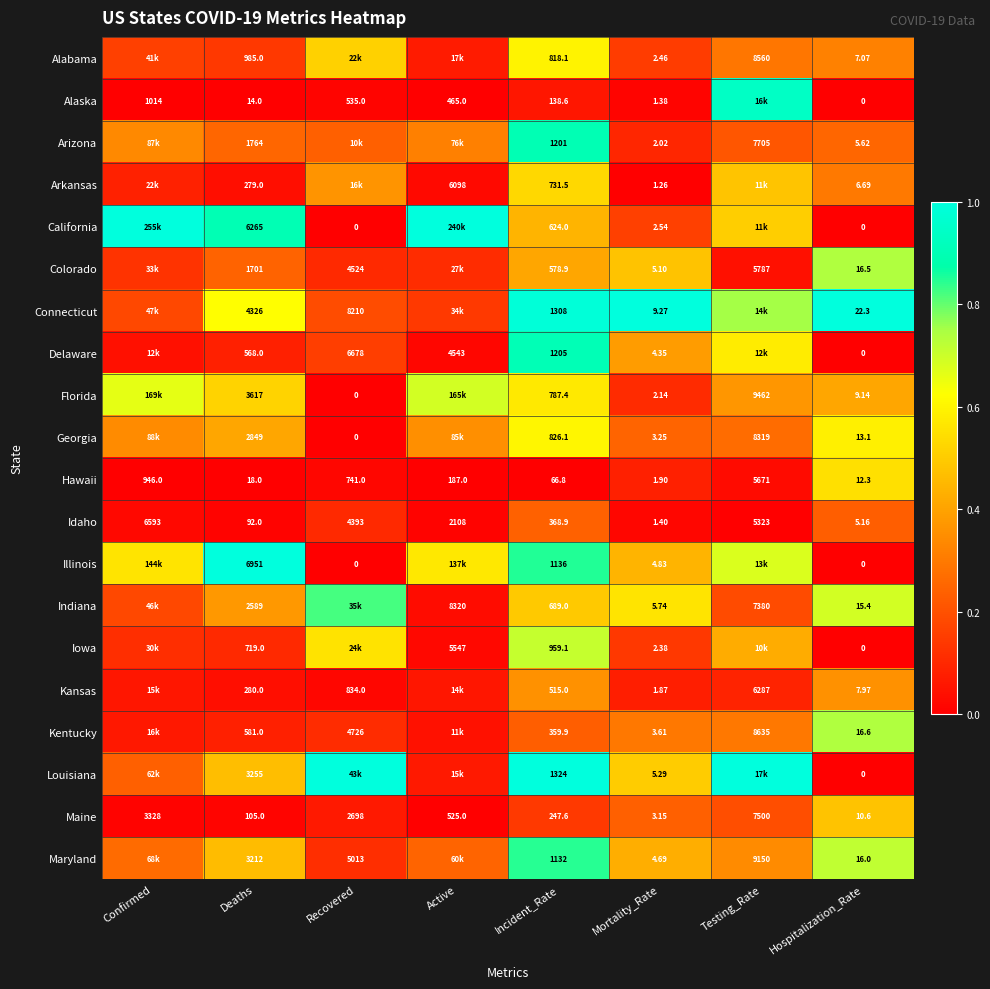

Rank the series at Mortality_Rate from lowest to highest value.

Arkansas, Alaska, Idaho, Kansas, Hawaii, Arizona, Florida, Iowa, Alabama, California, Maine, Georgia, Kentucky, Delaware, Maryland, Illinois, Colorado, Louisiana, Indiana, Connecticut